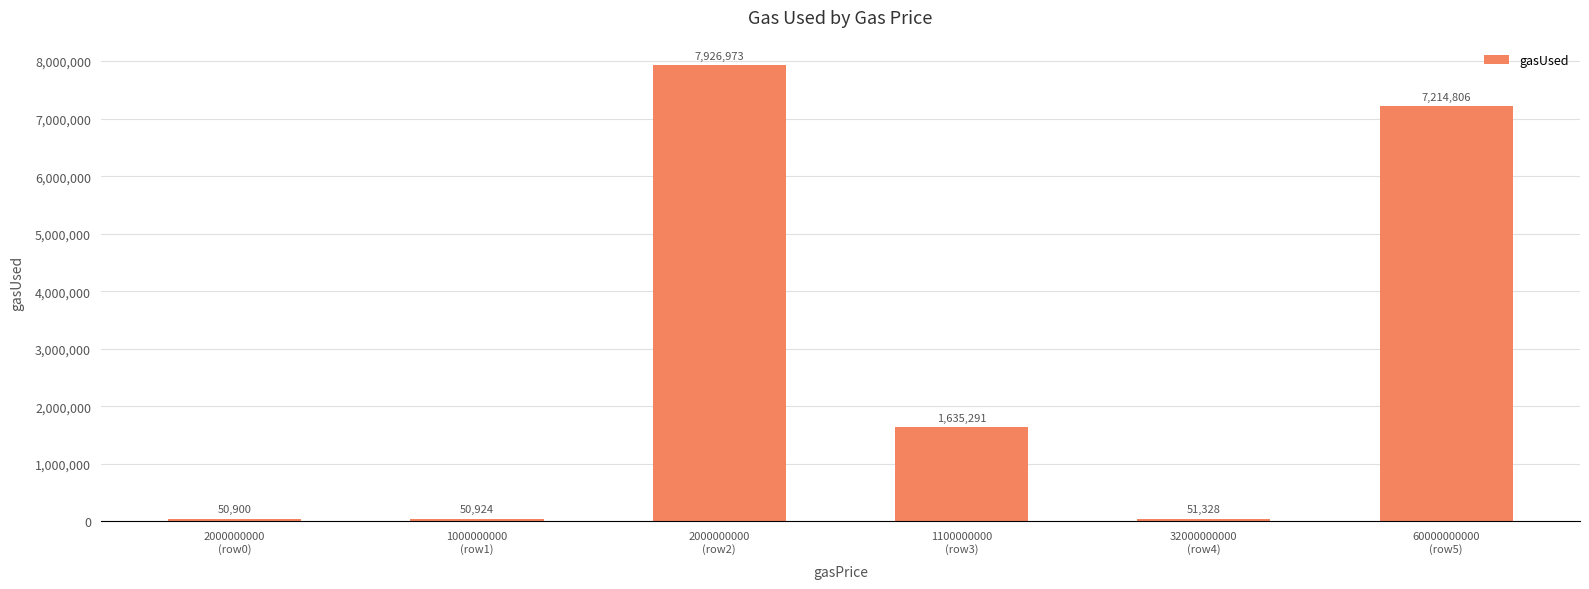

Rank the categories by value from highest to lowest.

2000000000
(row2), 60000000000
(row5), 1100000000
(row3), 32000000000
(row4), 1000000000
(row1), 2000000000
(row0)